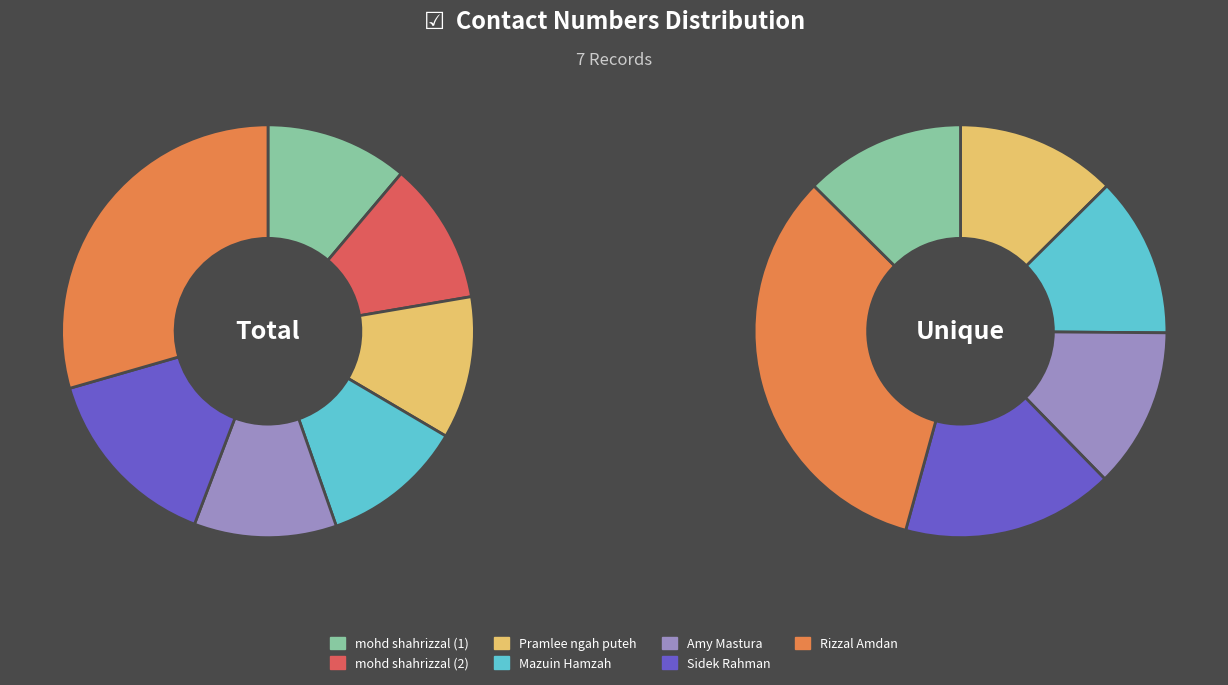

What is the largest slice in the pie chart?

Rizzal Amdan